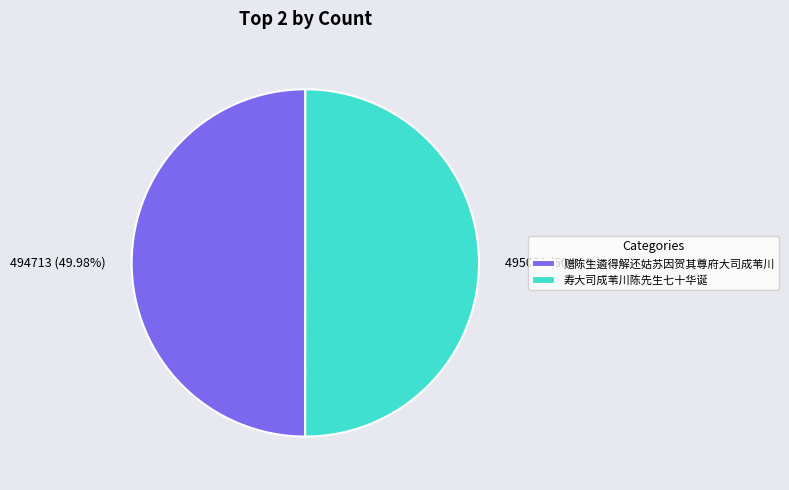

What is the ratio of the value at 494713 (49.98%) to the value at 495021 (50.02%)?

1.0